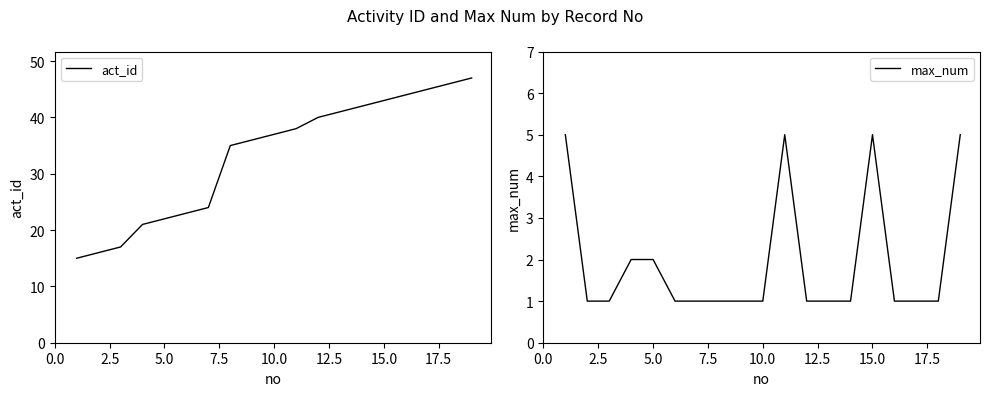

The value of max_num at 15.0 is 2. True or false?

False